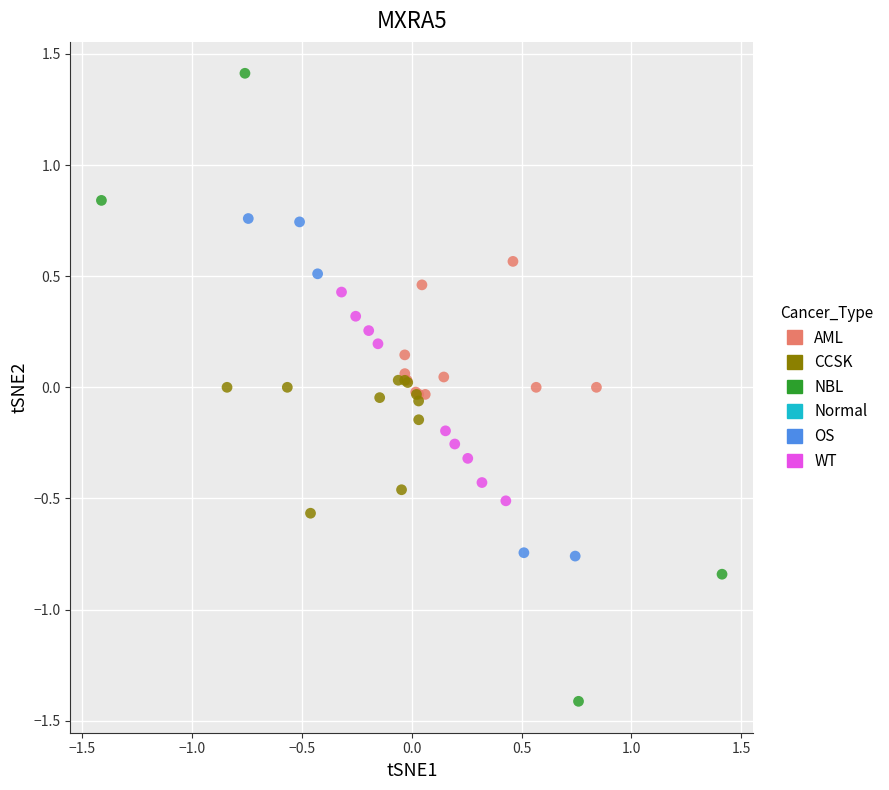

Which series contains the highest Y value?

NBL